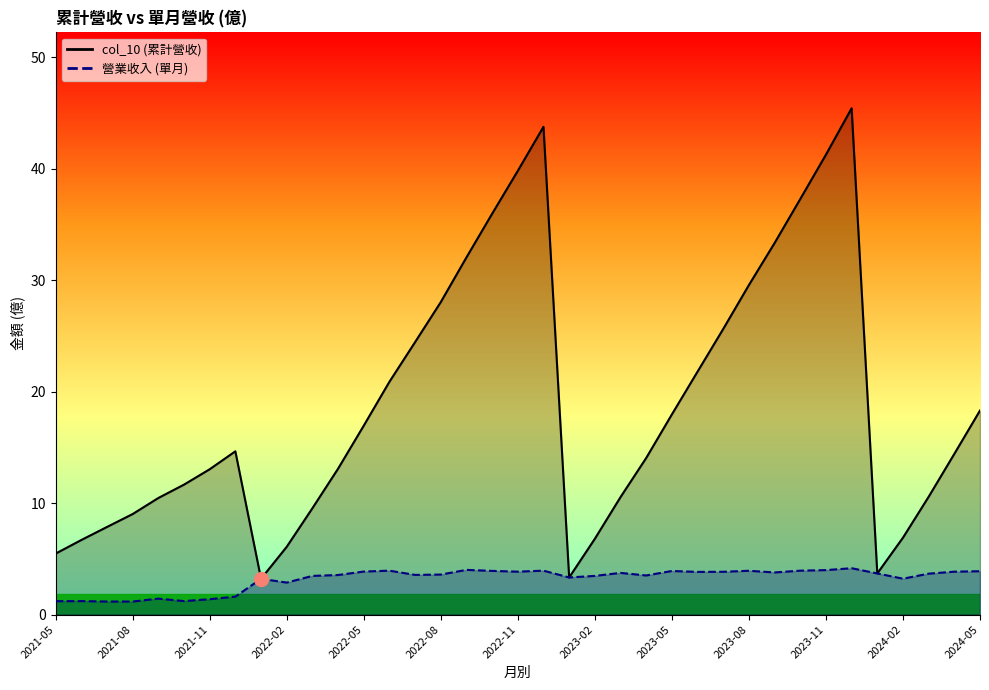

What is the average value of the col_10 series?

18.7